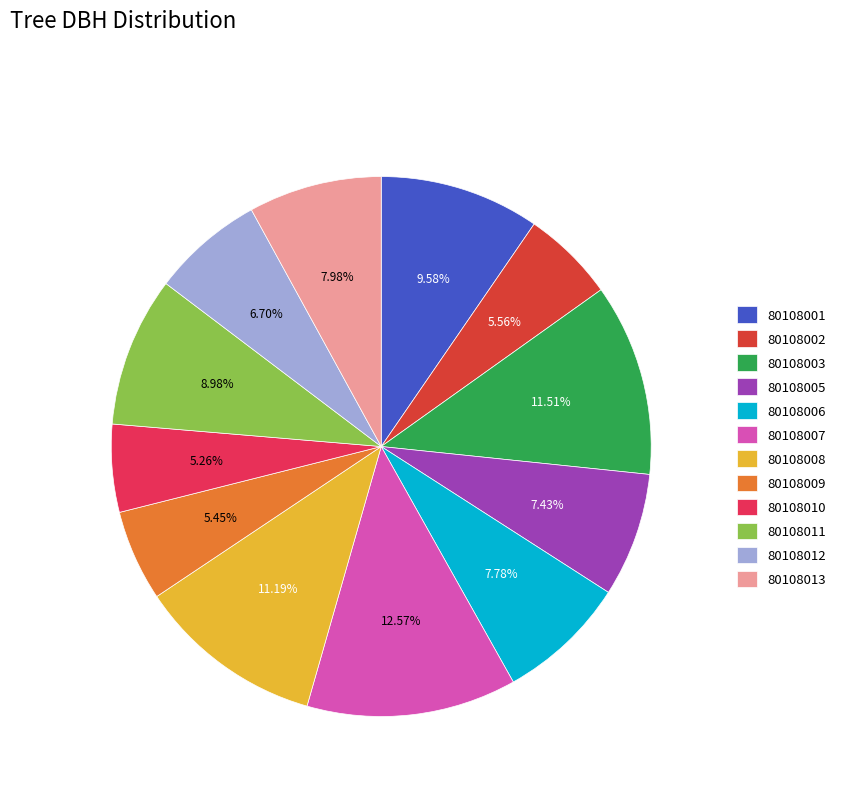

True or false: 80108009 accounts for 1% of the total.

False